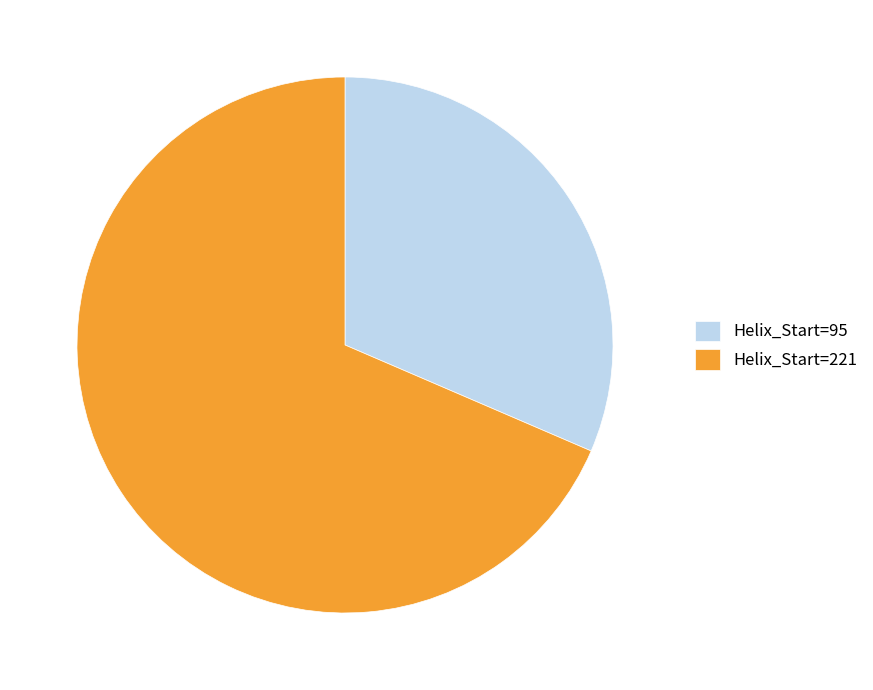

How many segments does this pie chart have?

2